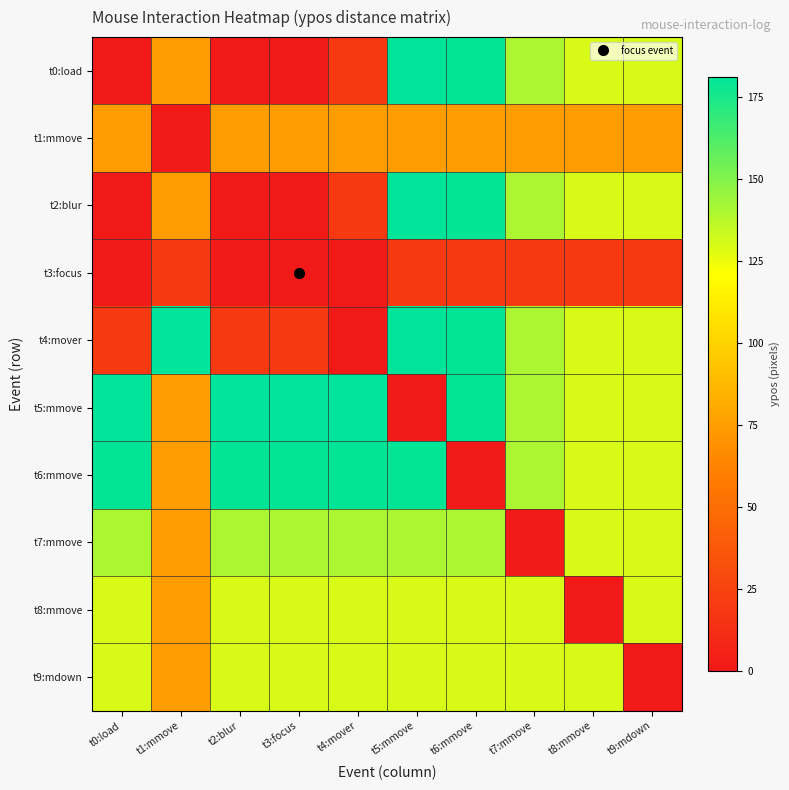

What is the difference between the highest and lowest values at t3:focus?

181